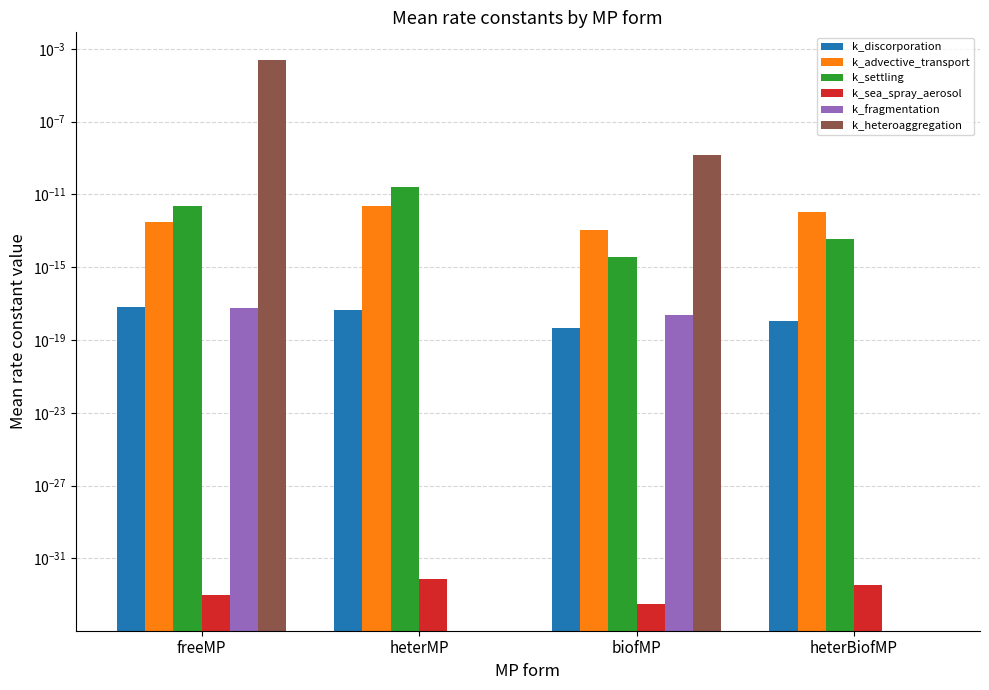

Between biofMP and heterMP, which is larger?

heterMP